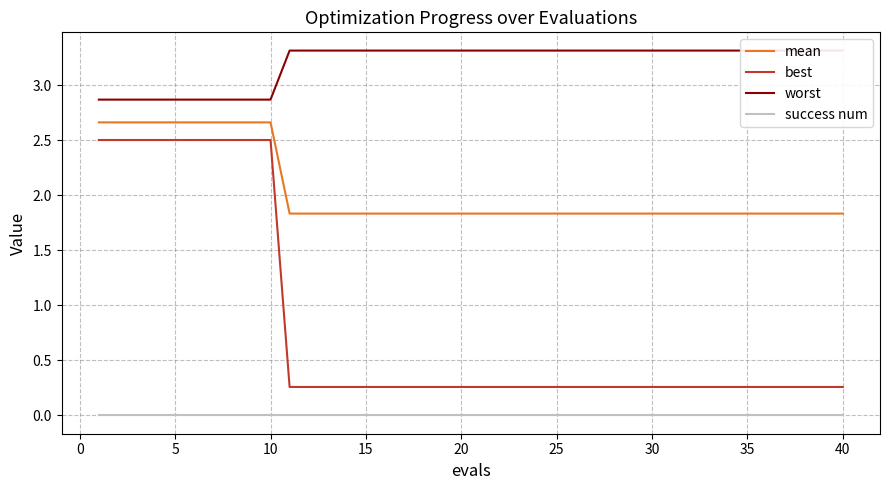

True or false: mean and best cross at least once.

False